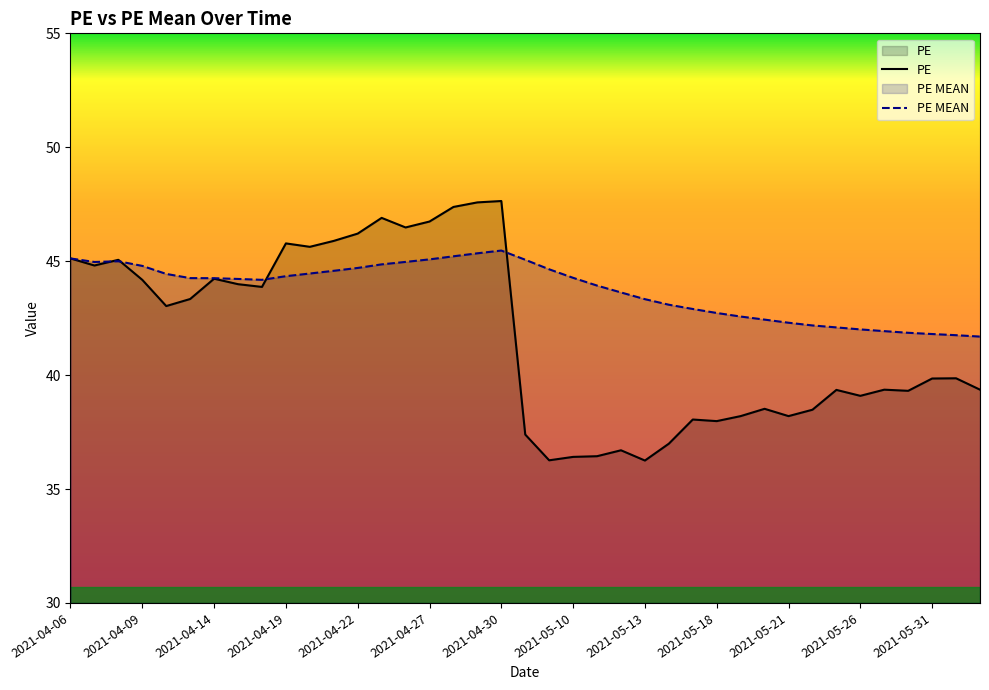

True or false: PE MEAN has more than 0 interior local peaks.

True